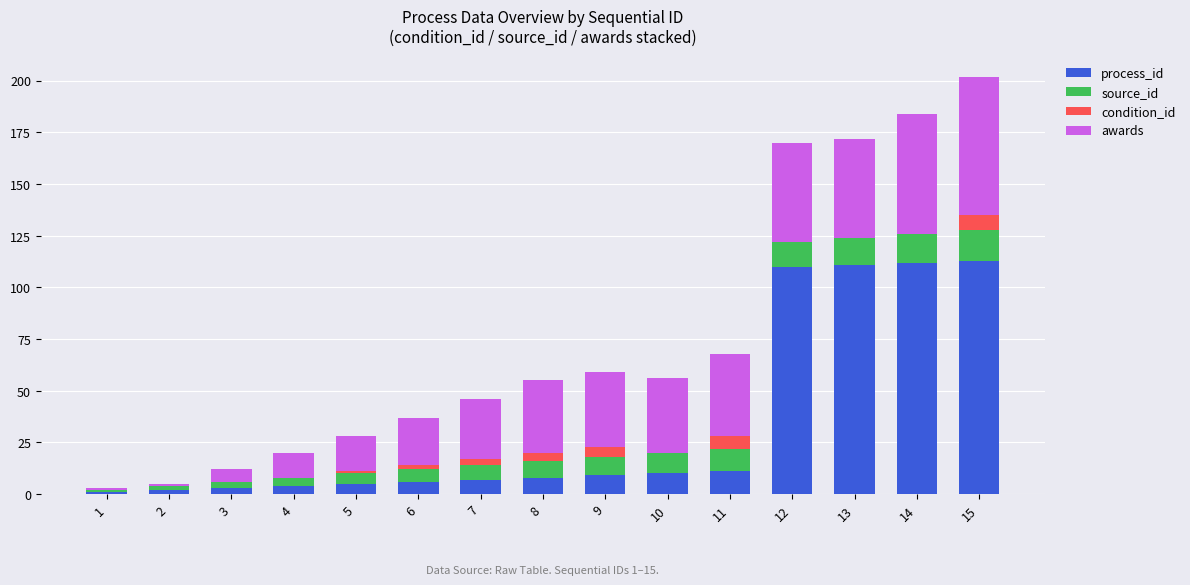

What is the maximum value for process_id?

113